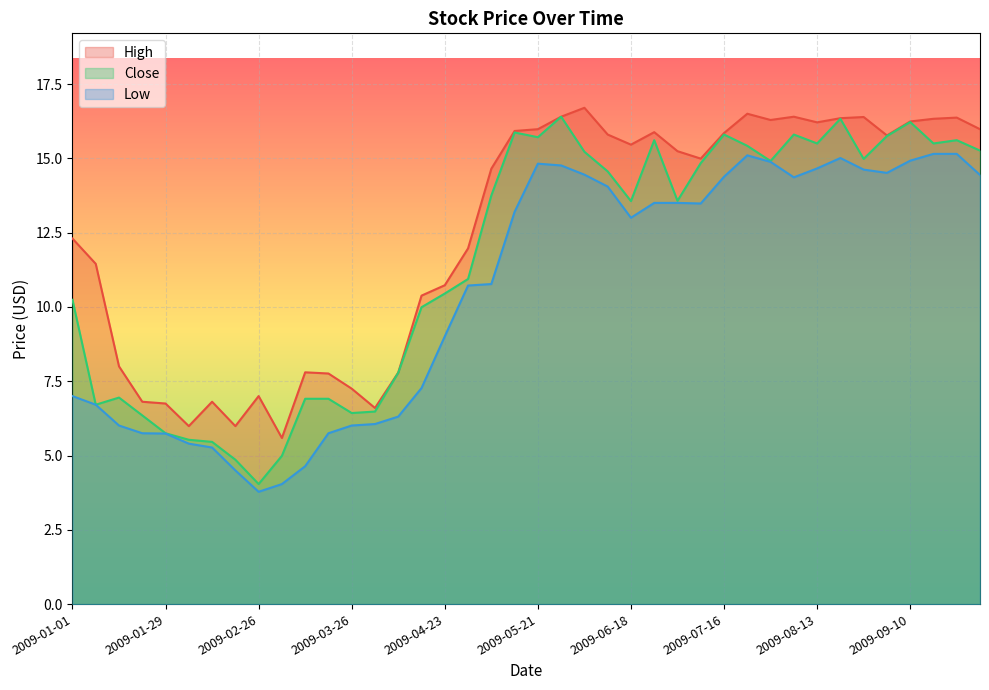

What is the average value of the Low series?

10.6